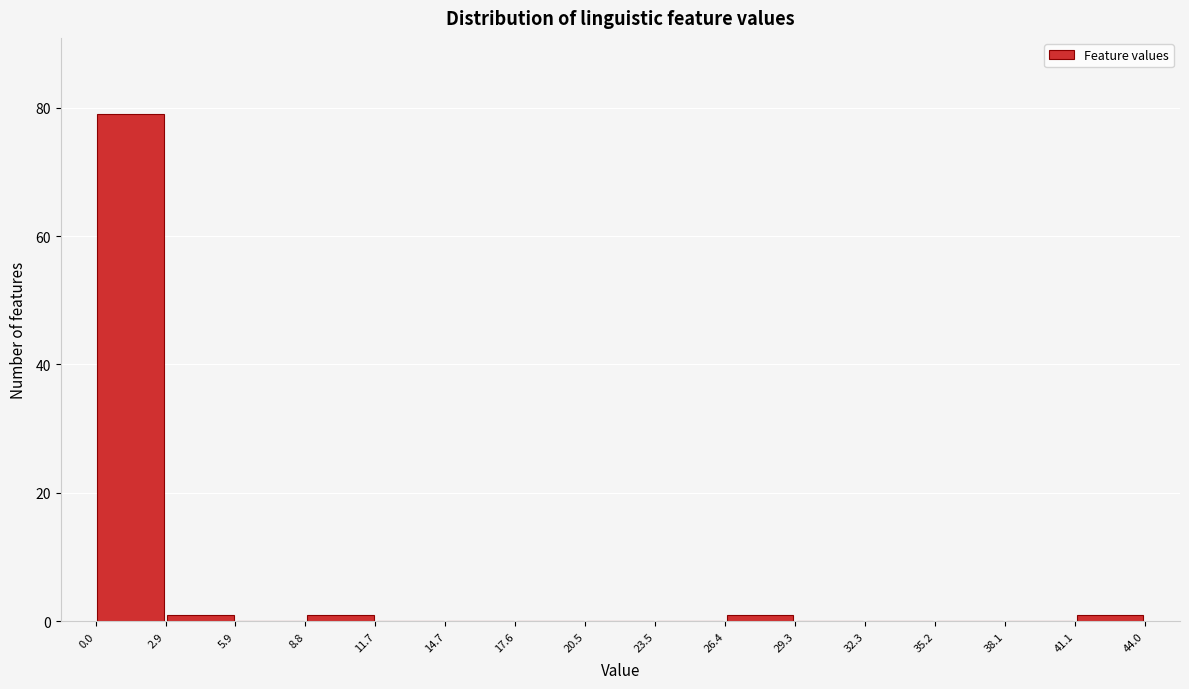

Reading left to right, transcribe this chart: for each bar, give the range it covers on the x-axis and its height. The values are not printed on the chart, so give them approximately, as read against the axis.

0.0 to 2.9: 80
2.9 to 5.9: under 2
5.9 to 8.8: 0
8.8 to 11.7: under 2
11.7 to 14.7: 0
14.7 to 17.6: 0
17.6 to 20.5: 0
20.5 to 23.5: 0
23.5 to 26.4: 0
26.4 to 29.3: under 2
29.3 to 32.3: 0
32.3 to 35.2: 0
35.2 to 38.1: 0
38.1 to 41.1: 0
41.1 to 44.0: under 2